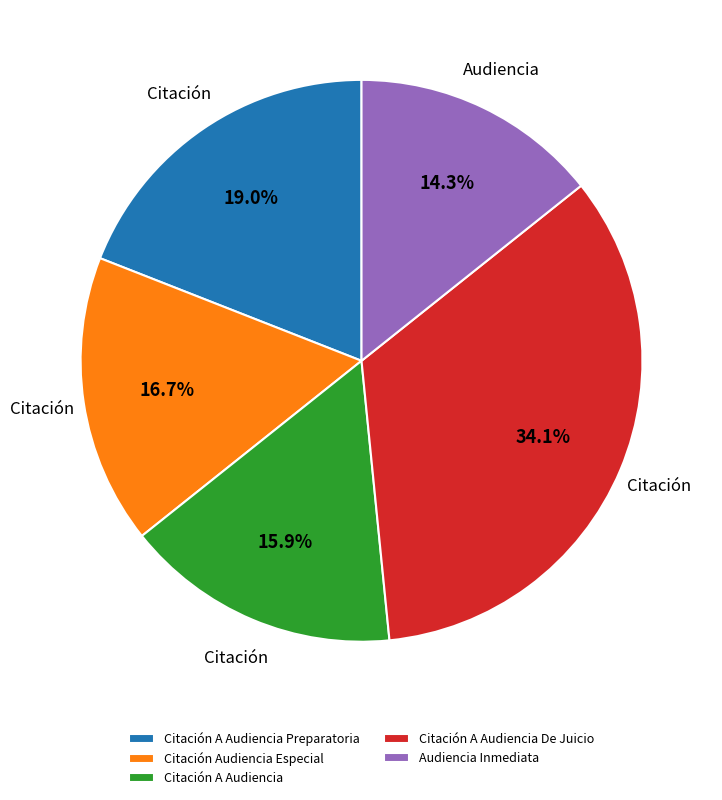

Is Audiencia Inmediata the majority of the pie?

No